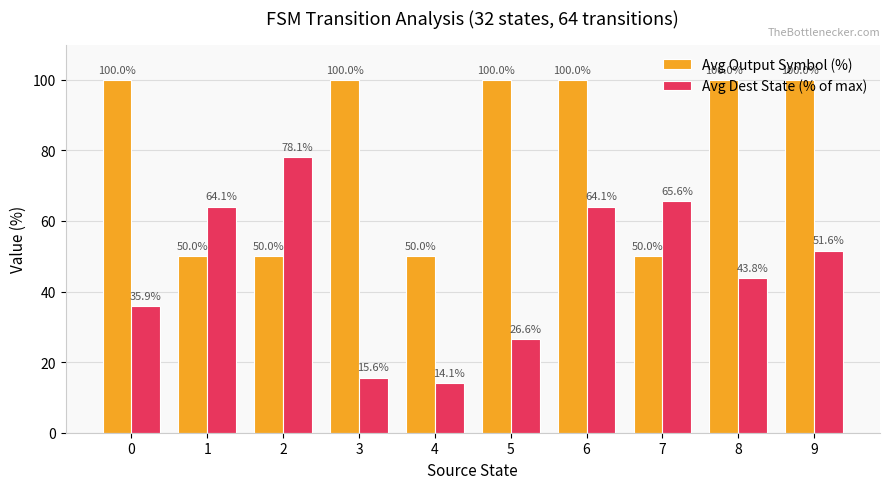

Which category has the lowest value across all series?

4